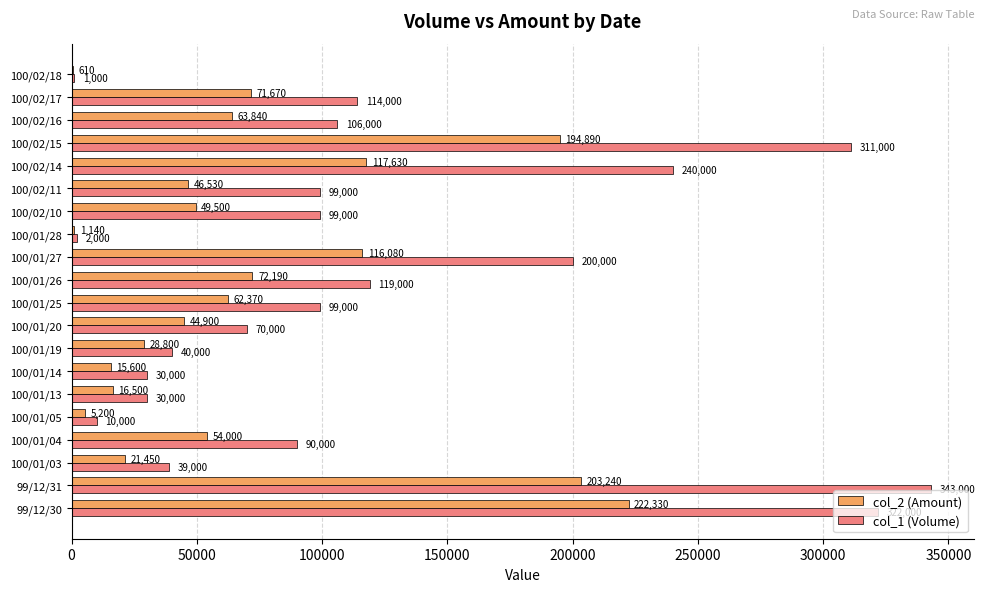

How many data points does each series have?

20